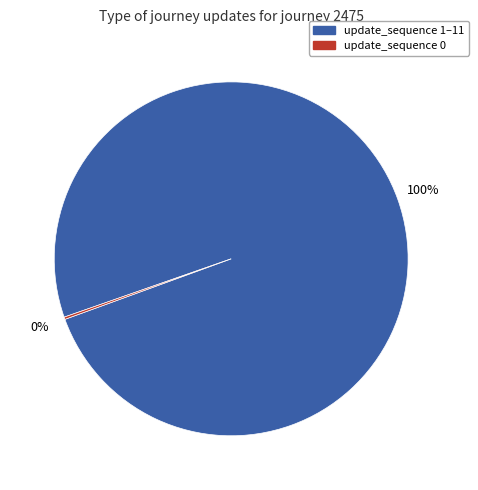

Does any single category account for the majority?

Yes